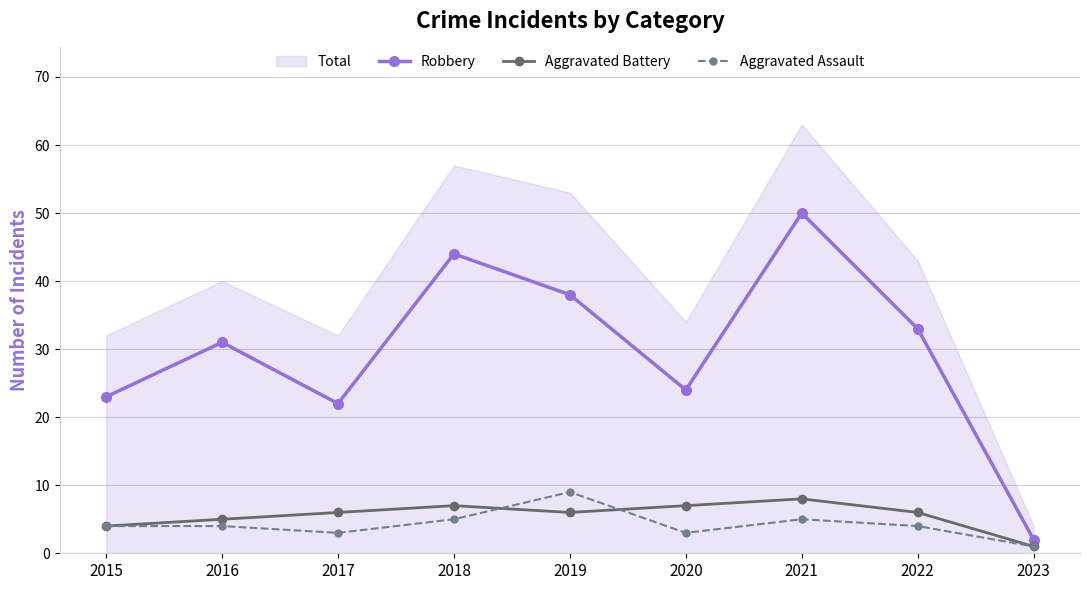

Rank the series at 2023 from lowest to highest value.

Aggravated Battery, Aggravated Assault, Robbery